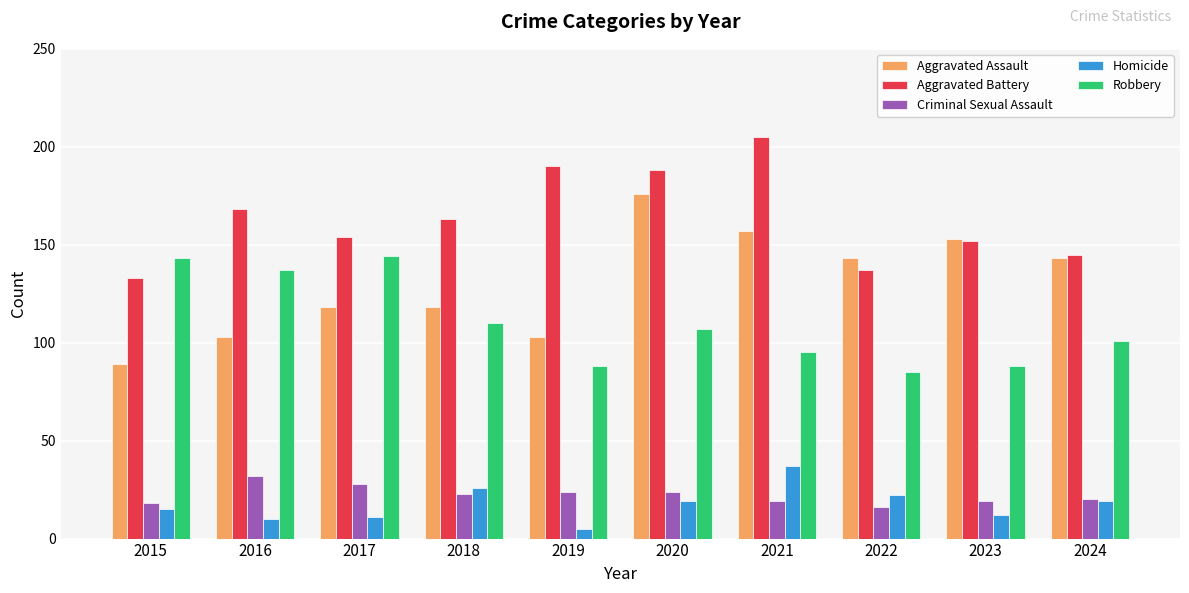

At how many categories does at least one series exceed 100?

10